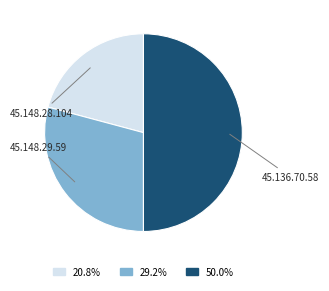

Is it true that 45.148.28.104 is 27% of the pie?

False